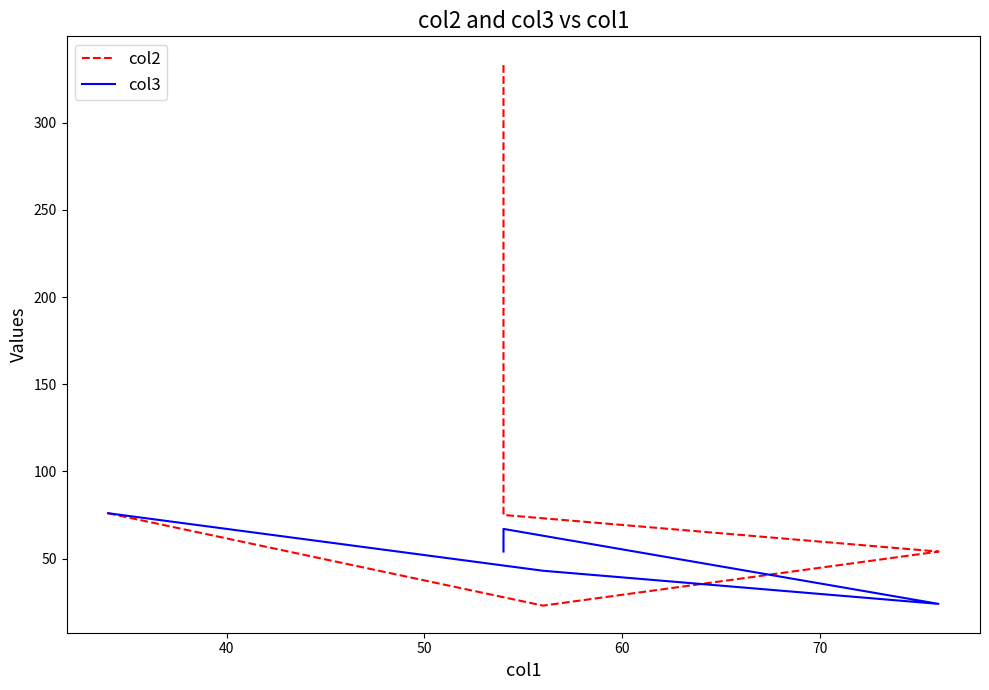

What is the value of the col3 point at the 3rd from the left?

24